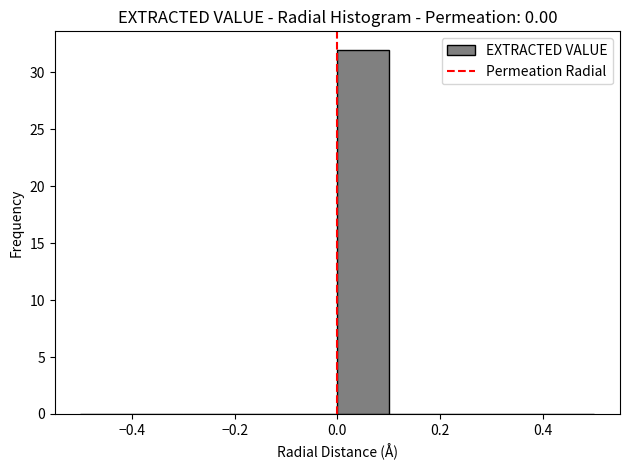

How tall is the bar that spans 0.0 to 0.1 on the x-axis? The values are not printed on the chart, so give them approximately, as read against the axis.

32